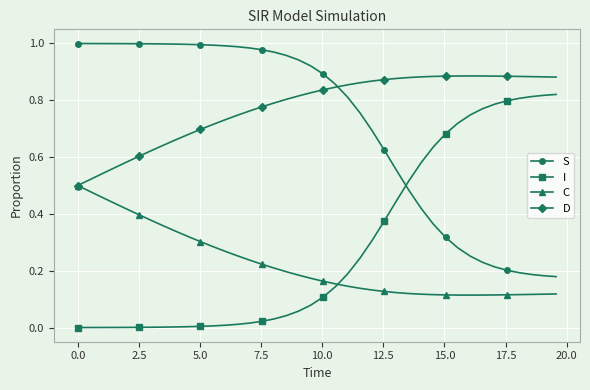

Rank the series by their maximum value, from lowest to highest.

C, I, D, S